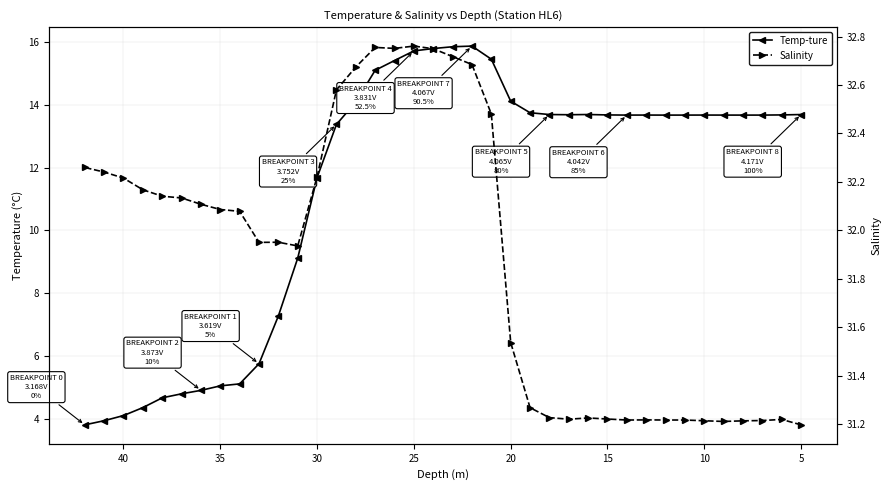

What is the difference between the second highest and second lowest values in the Salinity series?

1.5